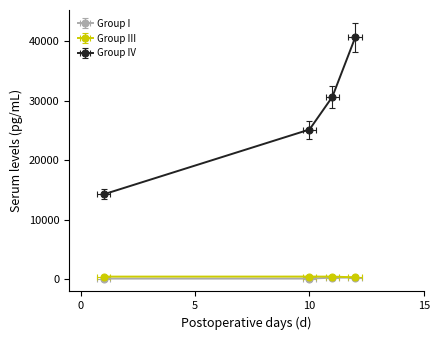

Reading right to left, list all the values displayed in this chart.

Group I: 304.0	295.0	135.0	135.0
Group III: 329.3	440.4	446.9	441.7
Group IV: 40700.0	30700.0	25200.0	14300.0